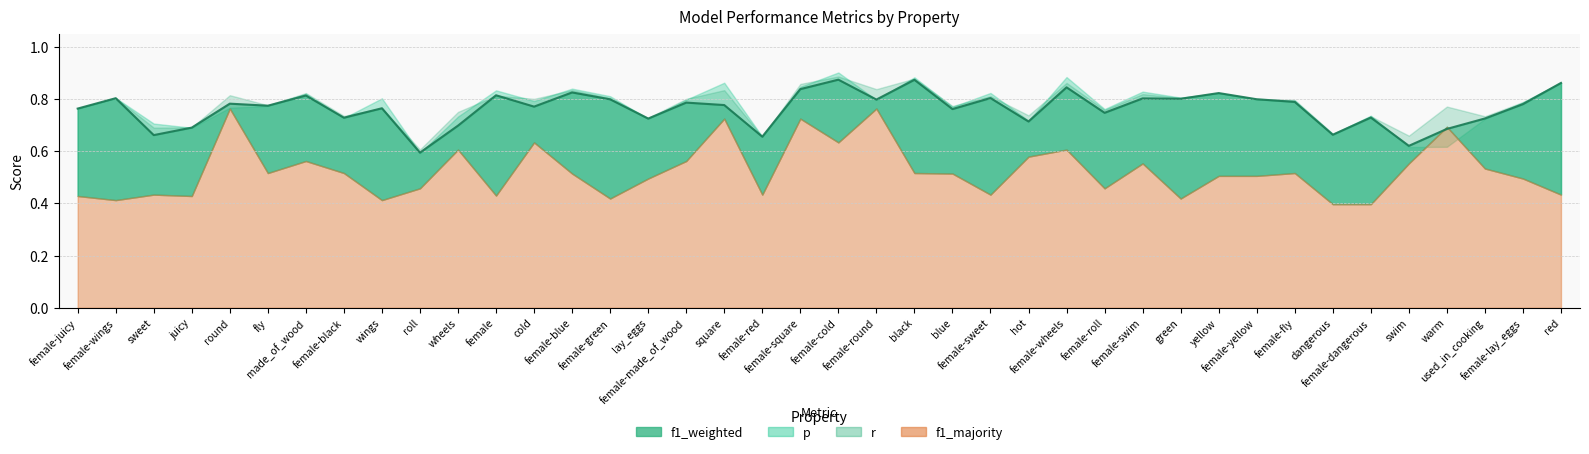

What value does the r series have at female-square?

0.9